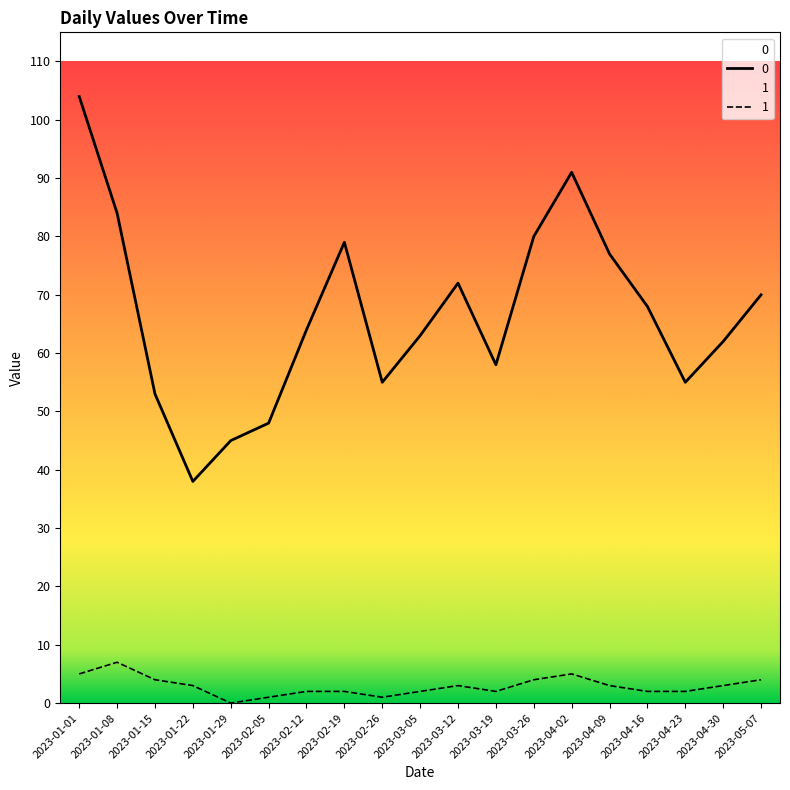

Rank the series by their average value, from highest to lowest.

0, 1